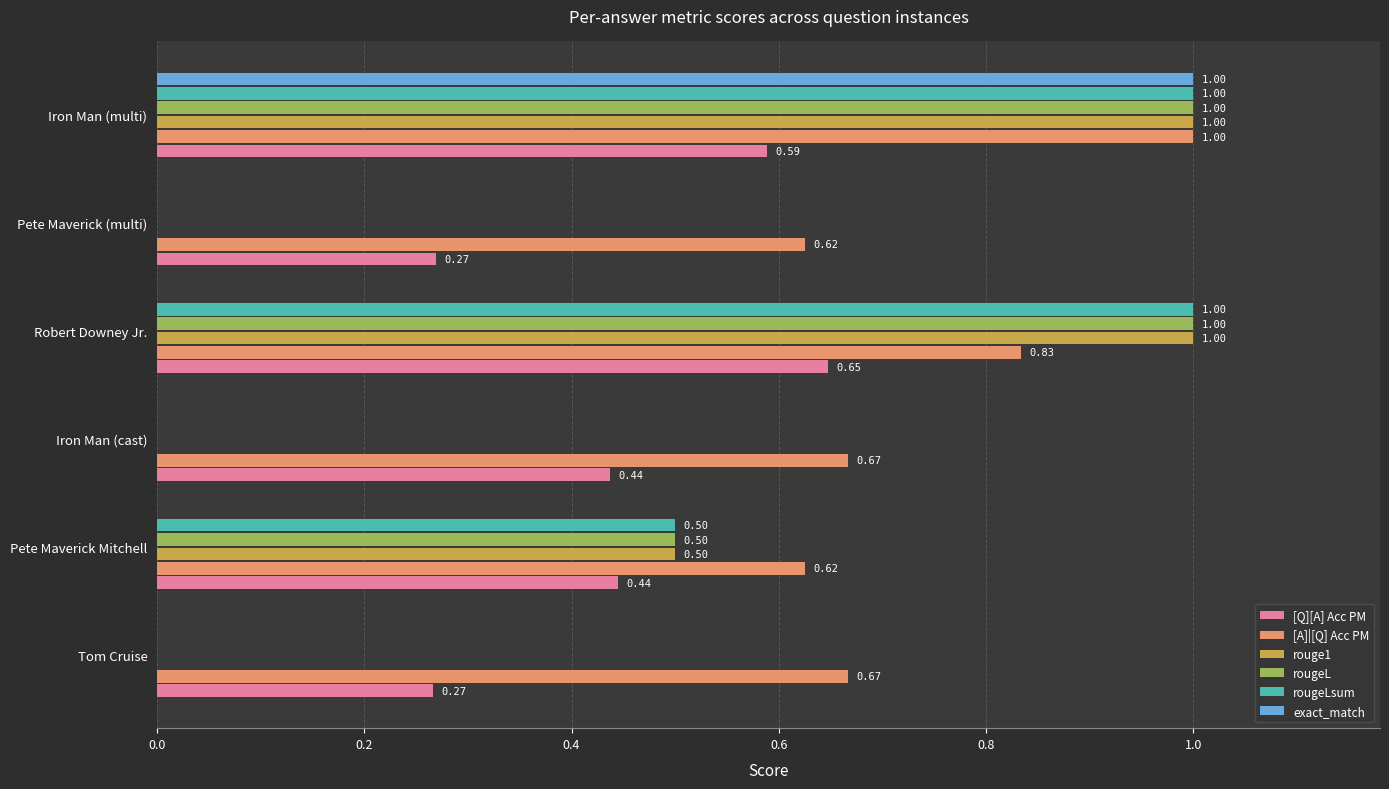

What is the sum of all [Q][A] Acc PM values?

2.7